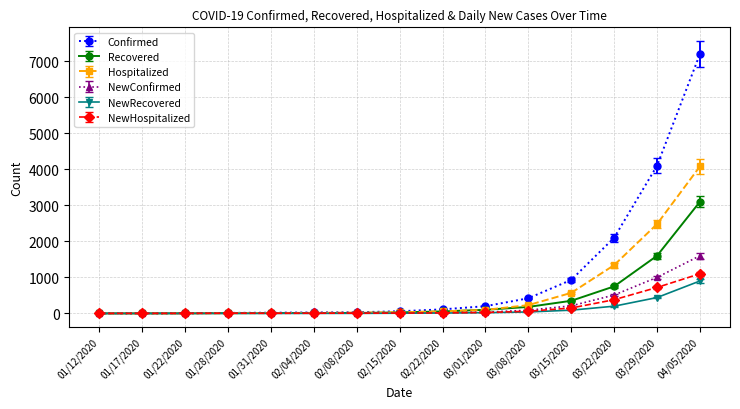

True or false: Hospitalized has a value of 56 at 02/22/2020.

True